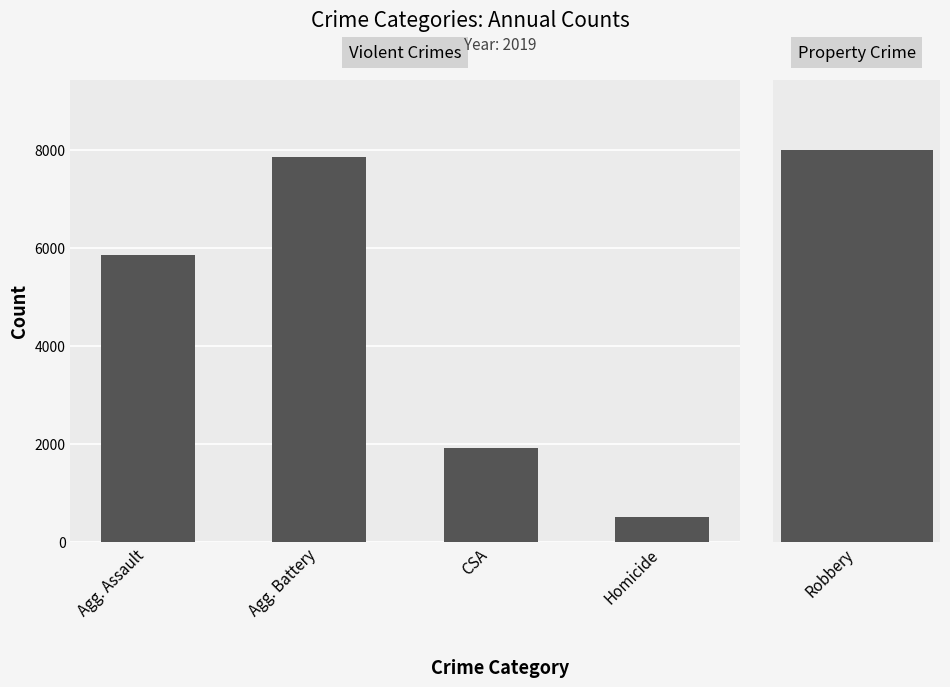

What position from the left is Homicide?

4